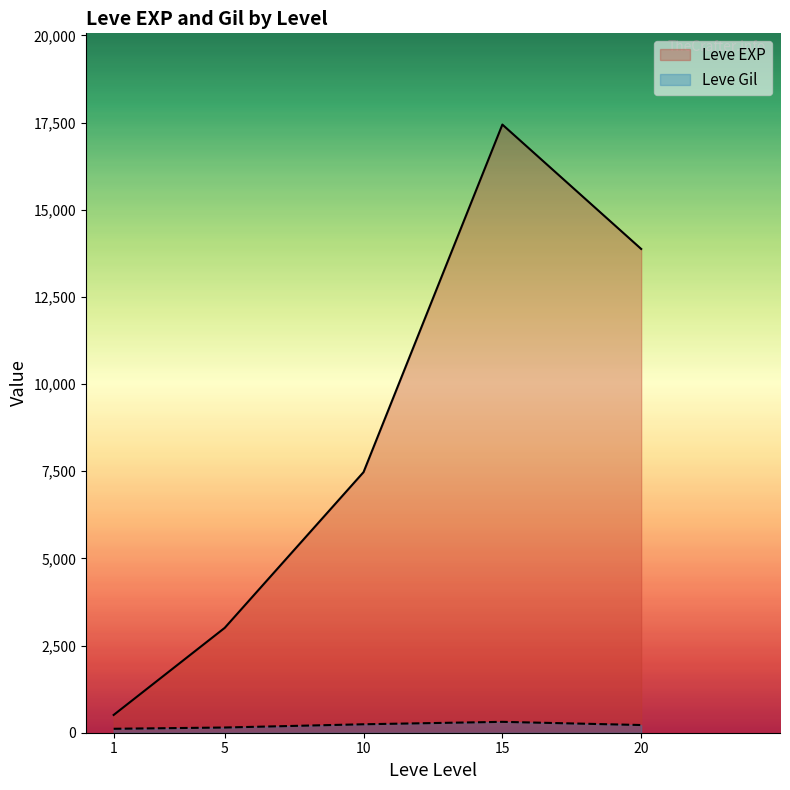

The value of Leve EXP at 20 is 13876.7. True or false?

True